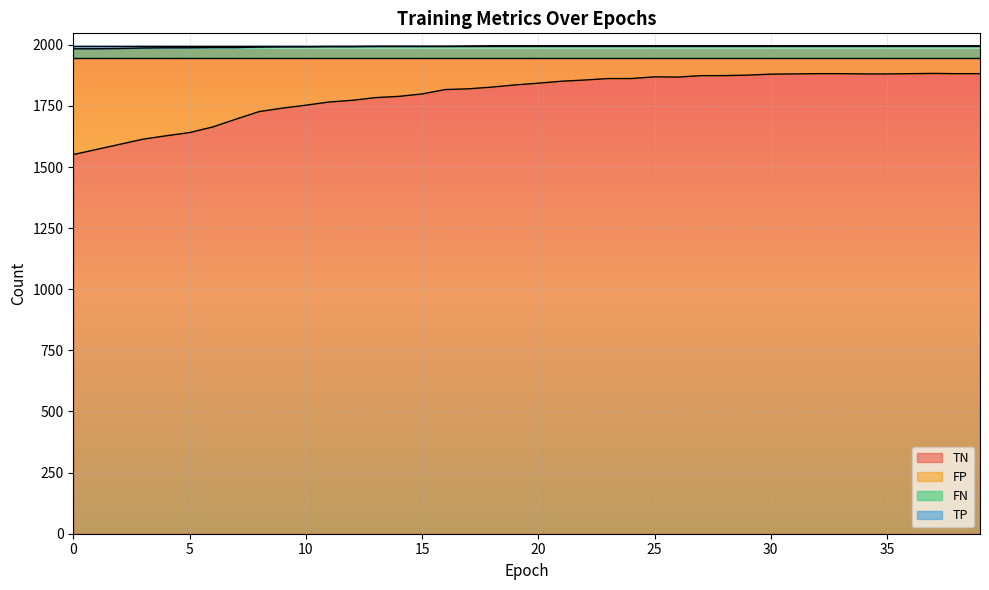

What is the highest value of the TN series?

1883